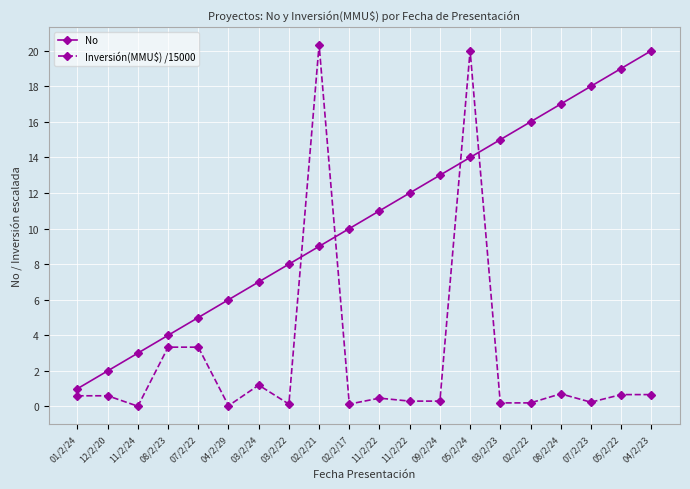

Reading left to right, what are all the values shown in this chart?

No: 01/2/24=1.0	12/2/20=2.0	11/2/24=3.0	08/2/23=4.0	07/2/22=5.0	04/2/29=6.0	03/2/24=7.0	03/2/22=8.0	02/2/21=9.0	02/2/17=10.0	11/2/22=11.0	11/2/22=12.0	09/2/24=13.0	05/2/24=14.0	03/2/23=15.0	02/2/22=16.0	08/2/24=17.0	07/2/23=18.0	05/2/22=19.0	04/2/23=20.0
Inversión(MMU$) /15000: 01/2/24=0.6	12/2/20=0.6	11/2/24=0.0	08/2/23=3.3	07/2/22=3.3	04/2/29=0.0	03/2/24=1.2	03/2/22=0.1	02/2/21=20.3	02/2/17=0.1	11/2/22=0.5	11/2/22=0.3	09/2/24=0.3	05/2/24=20.0	03/2/23=0.2	02/2/22=0.2	08/2/24=0.7	07/2/23=0.2	05/2/22=0.7	04/2/23=0.7